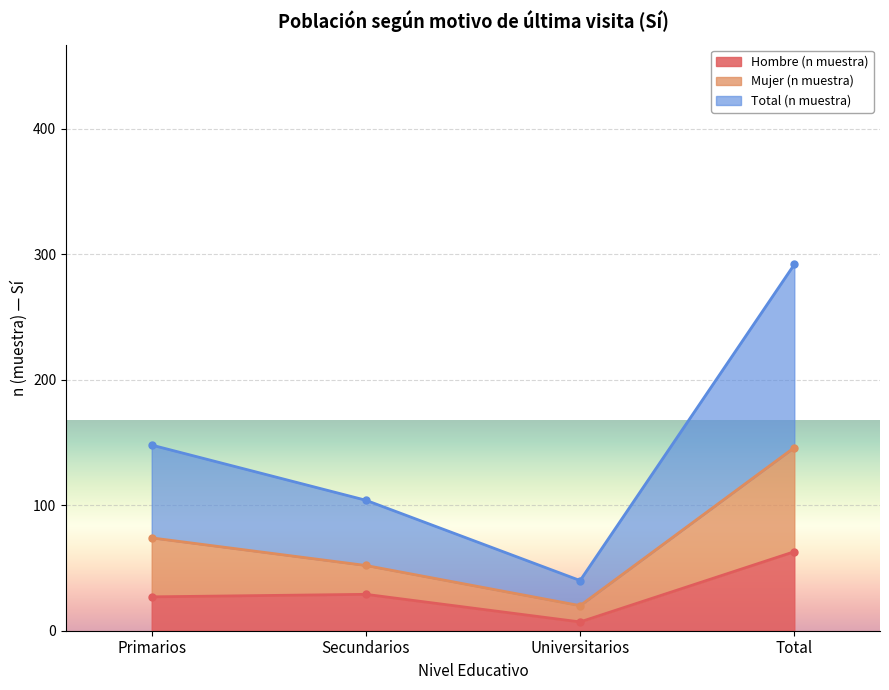

Which series has the largest range (max minus min)?

Total (n muestra)